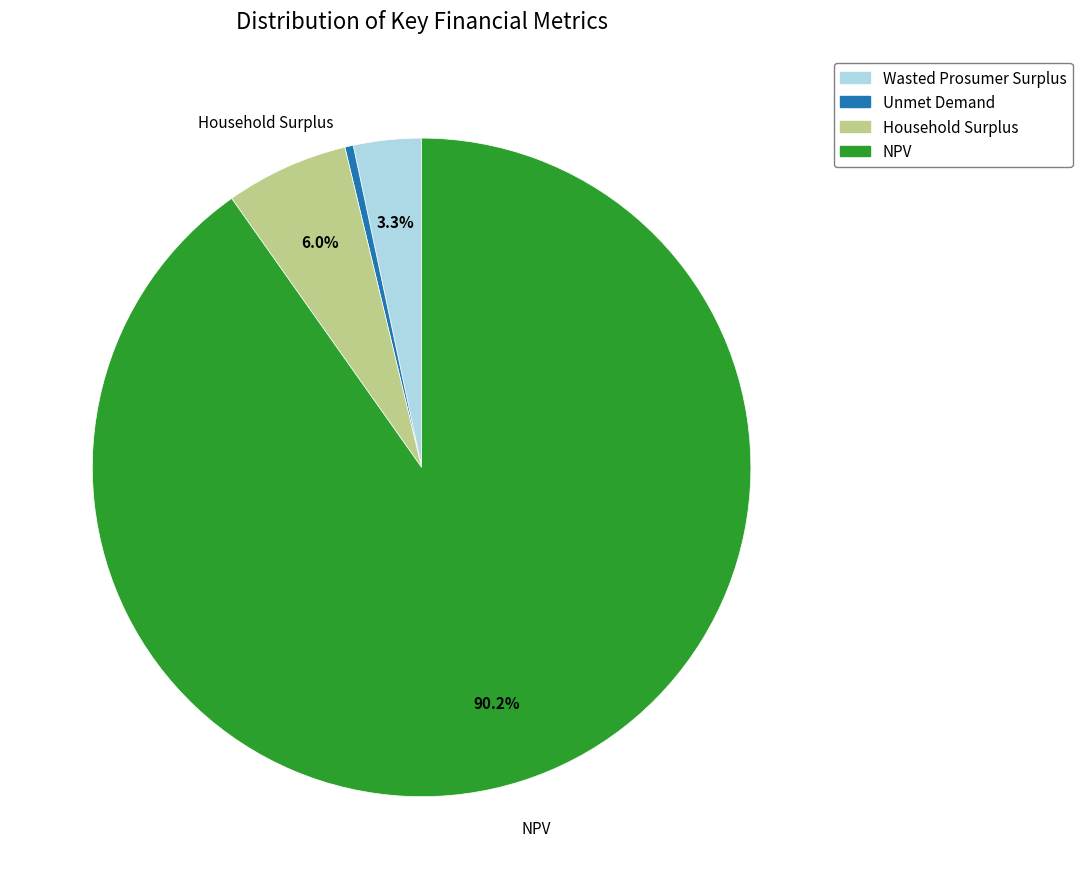

Do Household Surplus and Unmet Demand together represent more than half of the pie?

No